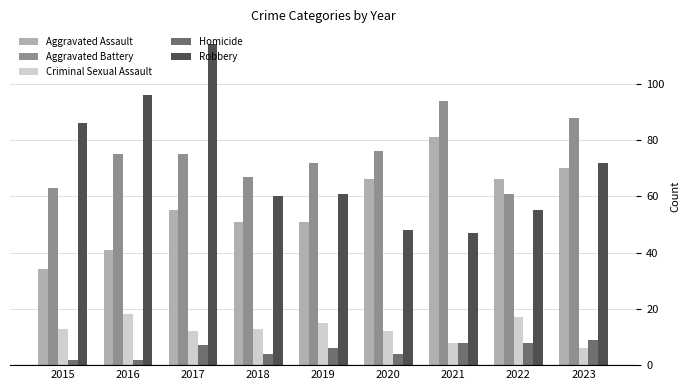

Reading left to right, transcribe all the data shown in this chart.

Aggravated Assault: 2015=34	2016=41	2017=55	2018=51	2019=51	2020=66	2021=81	2022=66	2023=70
Aggravated Battery: 2015=63	2016=75	2017=75	2018=67	2019=72	2020=76	2021=94	2022=61	2023=88
Criminal Sexual Assault: 2015=13	2016=18	2017=12	2018=13	2019=15	2020=12	2021=8	2022=17	2023=6
Homicide: 2015=2	2016=2	2017=7	2018=4	2019=6	2020=4	2021=8	2022=8	2023=9
Robbery: 2015=86	2016=96	2017=114	2018=60	2019=61	2020=48	2021=47	2022=55	2023=72